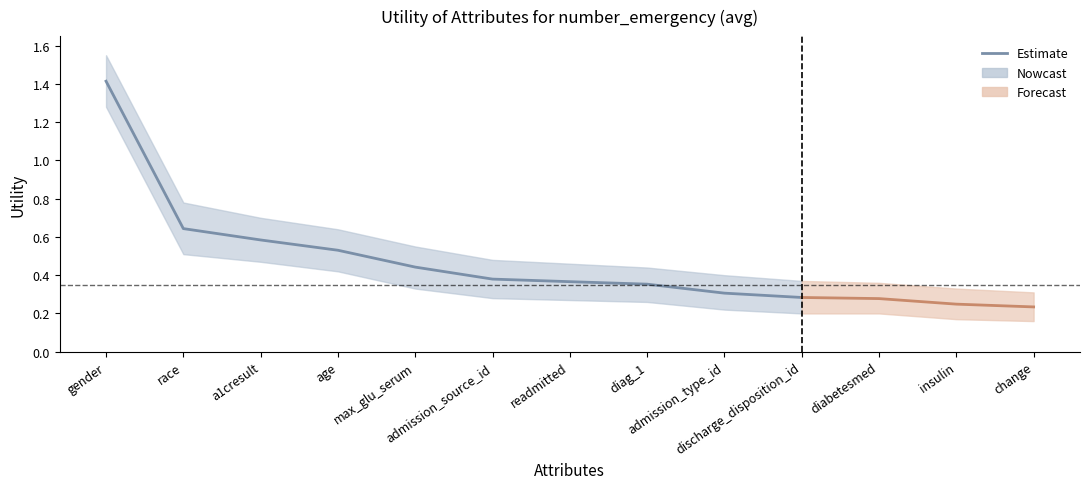

Which category has the highest value across all series?

gender